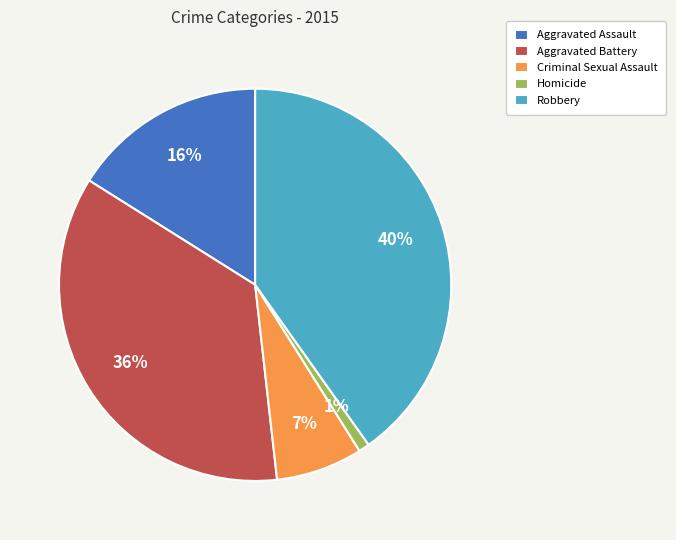

What percentage is the Aggravated Battery slice, to the nearest percent?

36%